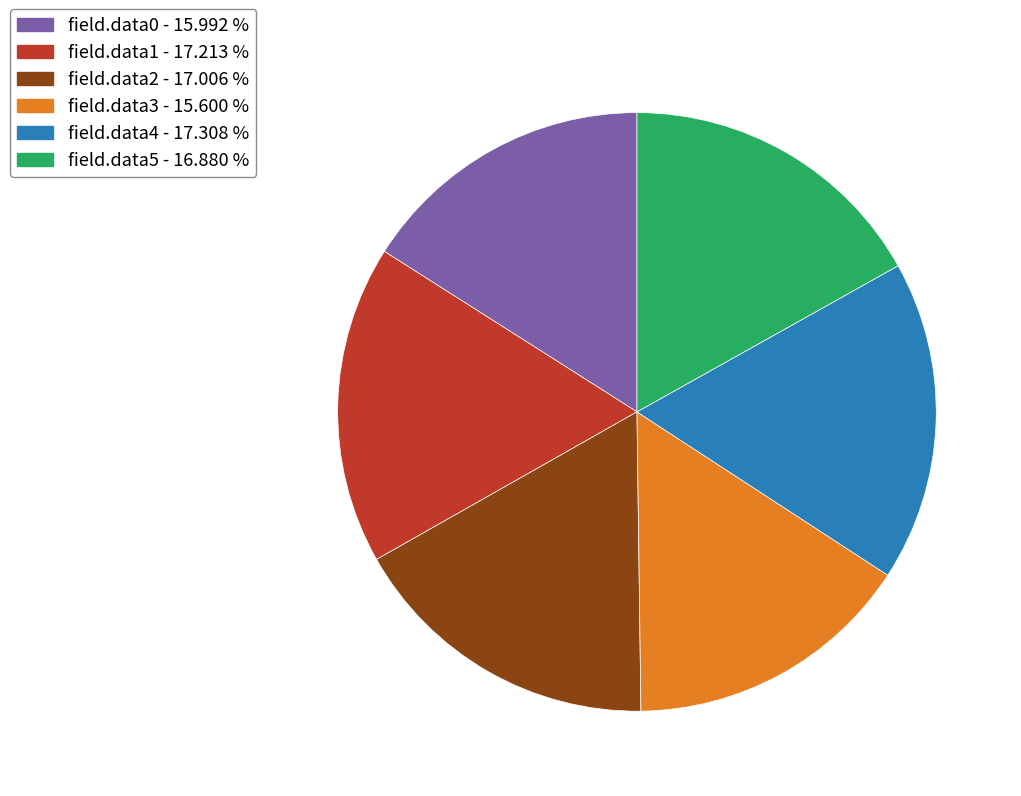

Does any single category account for the majority?

No